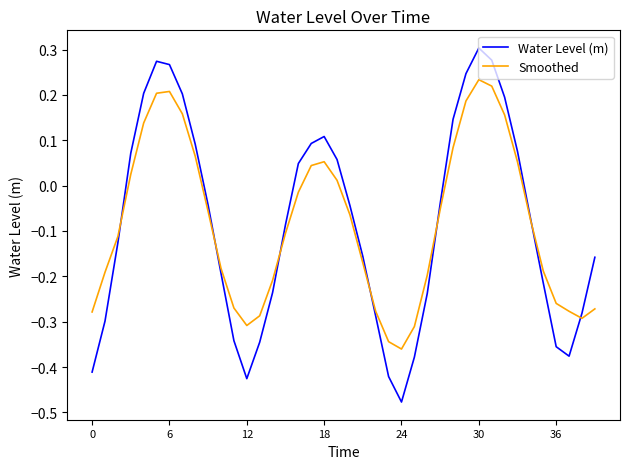

List the series in order of their peak value, highest first.

Water Level (m), Smoothed